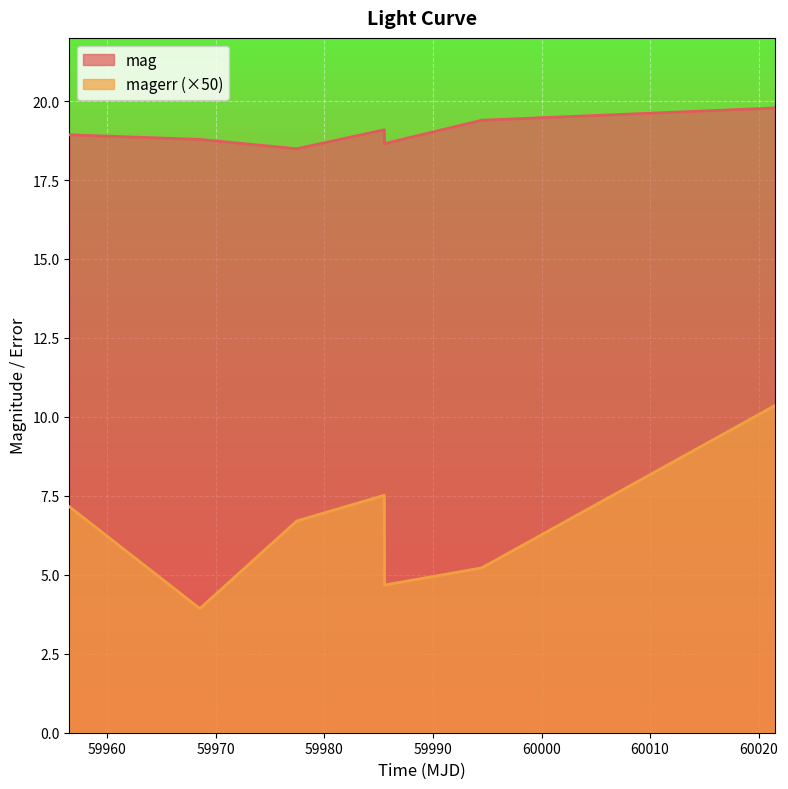

What is the label of the 3rd point from the left?

59977.46578700002